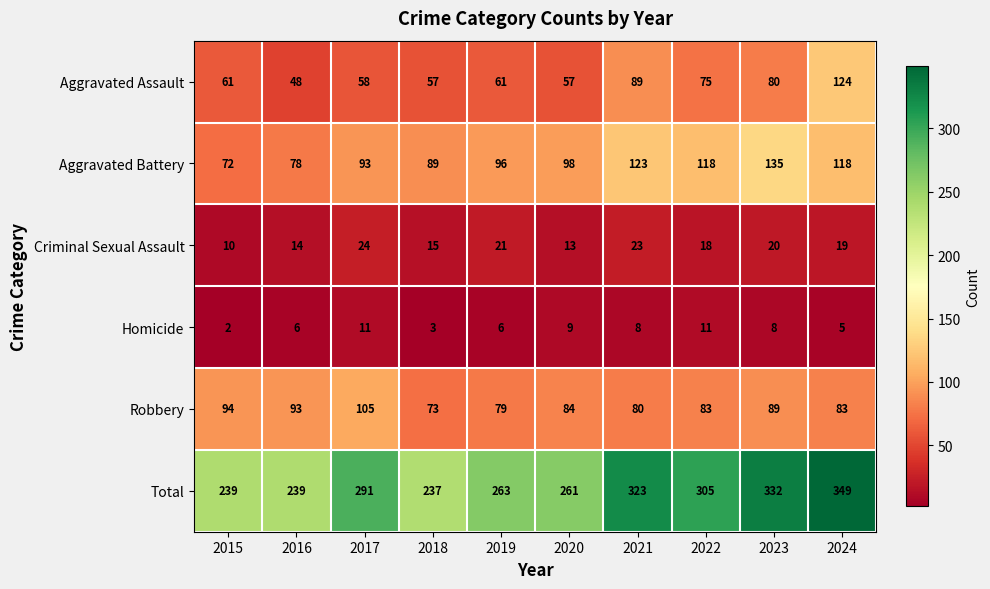

The Total series shows 332 at 2023. True or false?

True